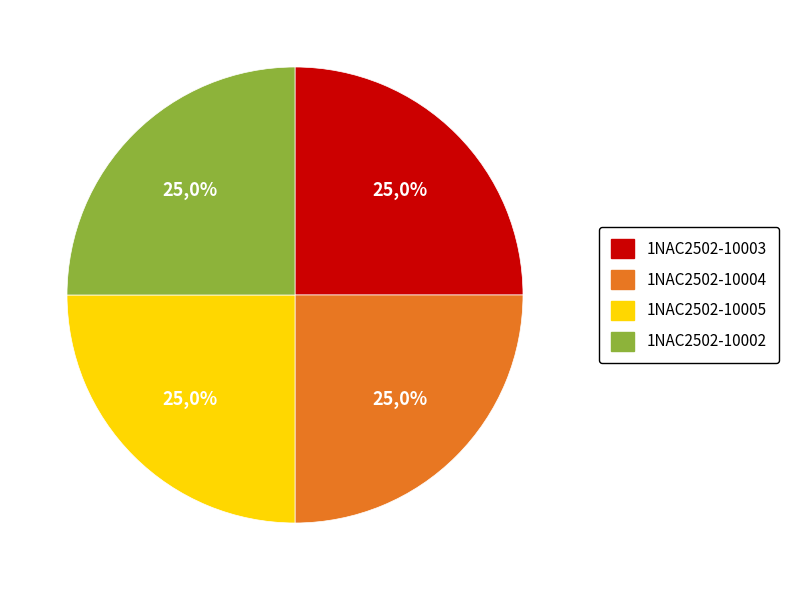

Rank the categories by value from lowest to highest.

1NAC2502-10002, 1NAC2502-10003, 1NAC2502-10004, 1NAC2502-10005